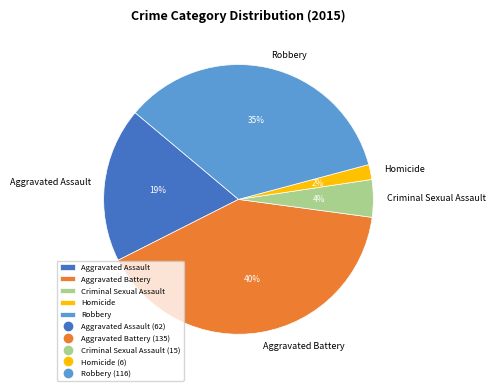

Does any single category account for the majority?

No